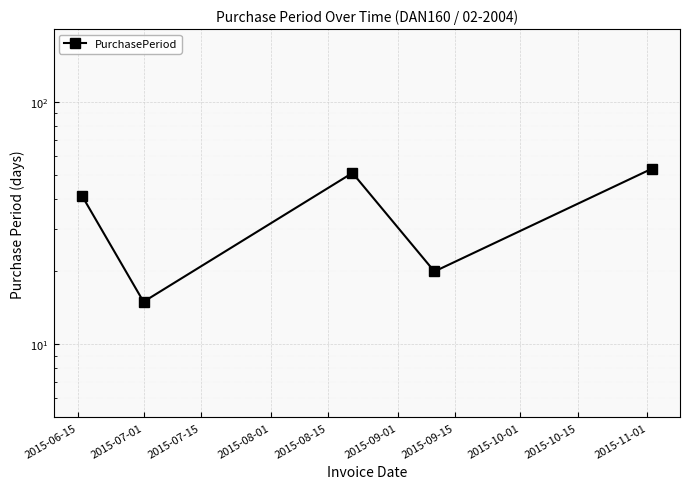

Is it true that the value at 2015-07-01 is 20?

False